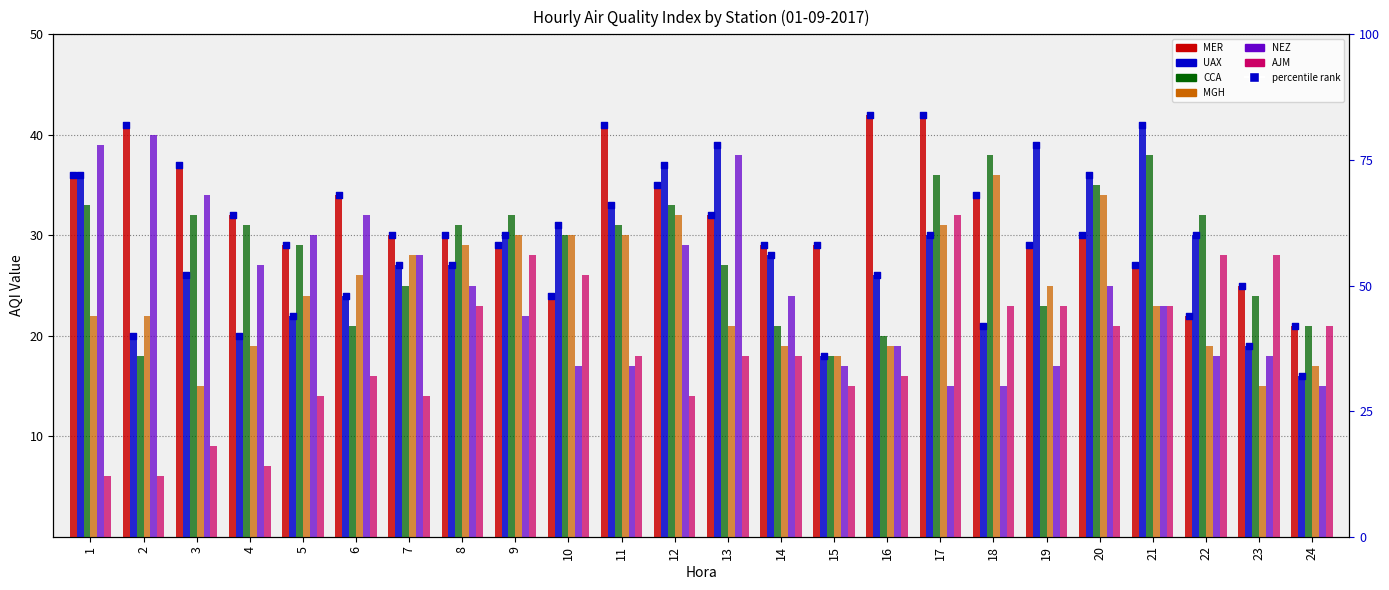

What are all the series names shown in the legend?

MER, UAX, CCA, MGH, NEZ, AJM